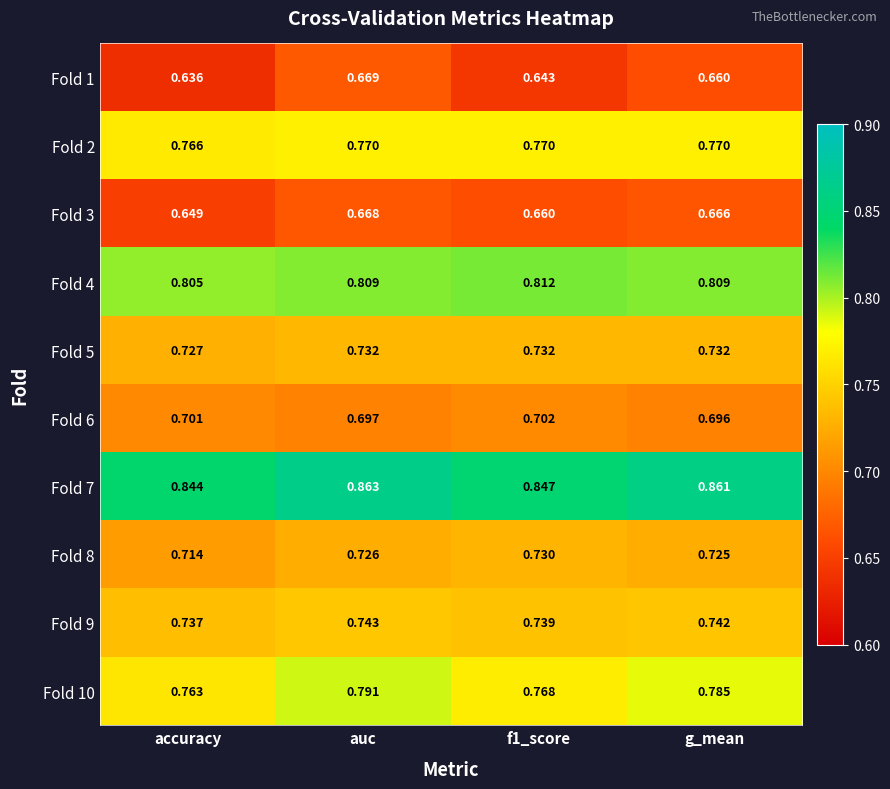

What is the difference between the highest and lowest values at g_mean?

0.2